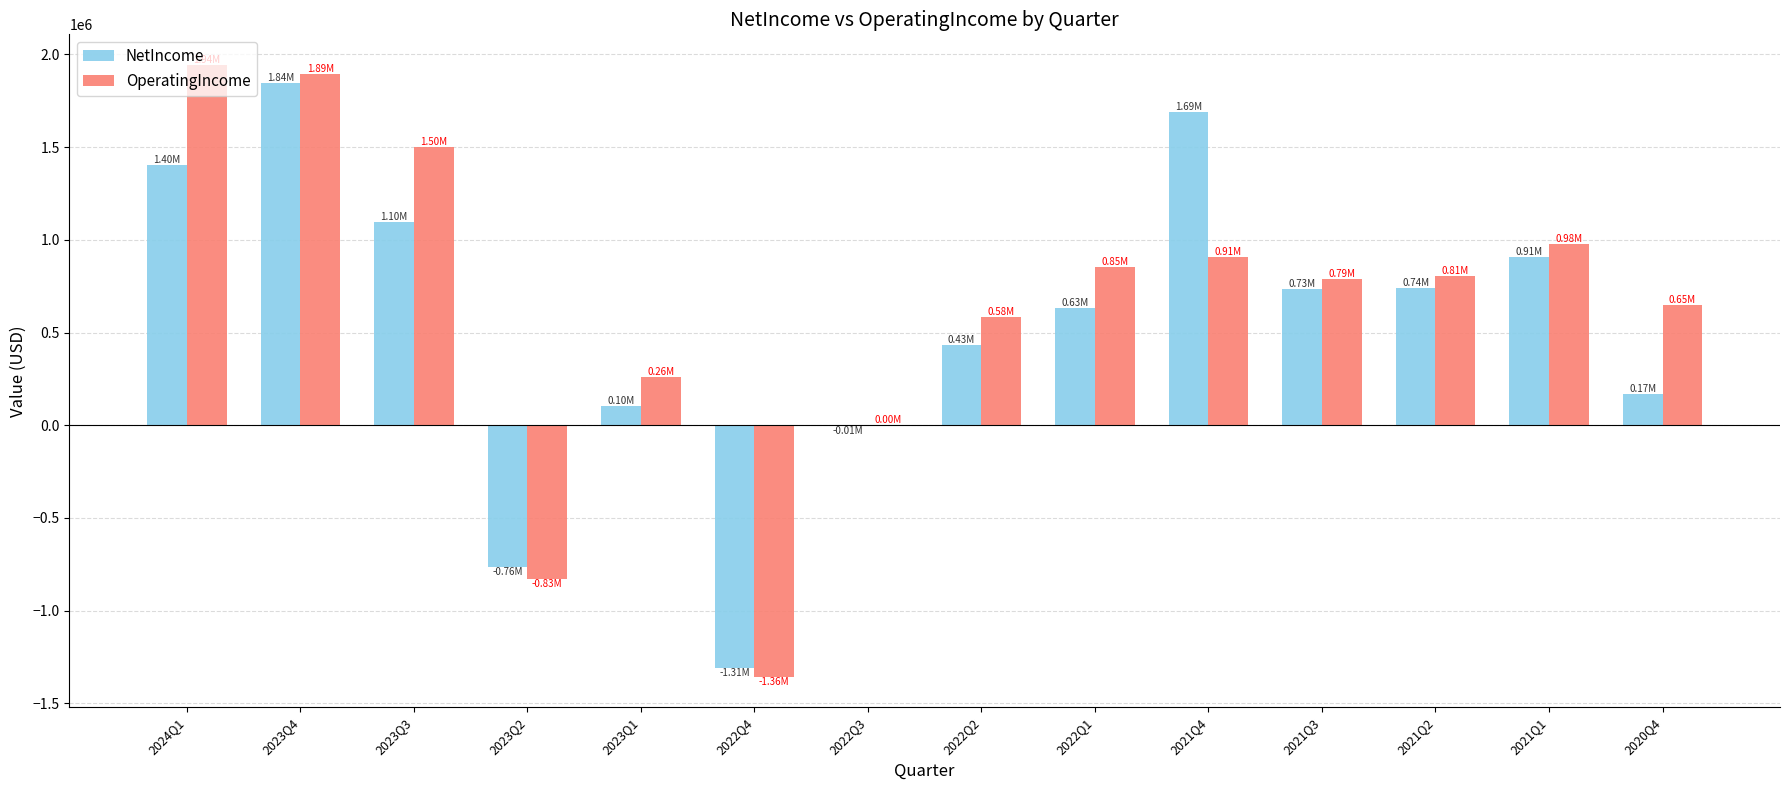

What is the maximum value shown in the chart?

1942784